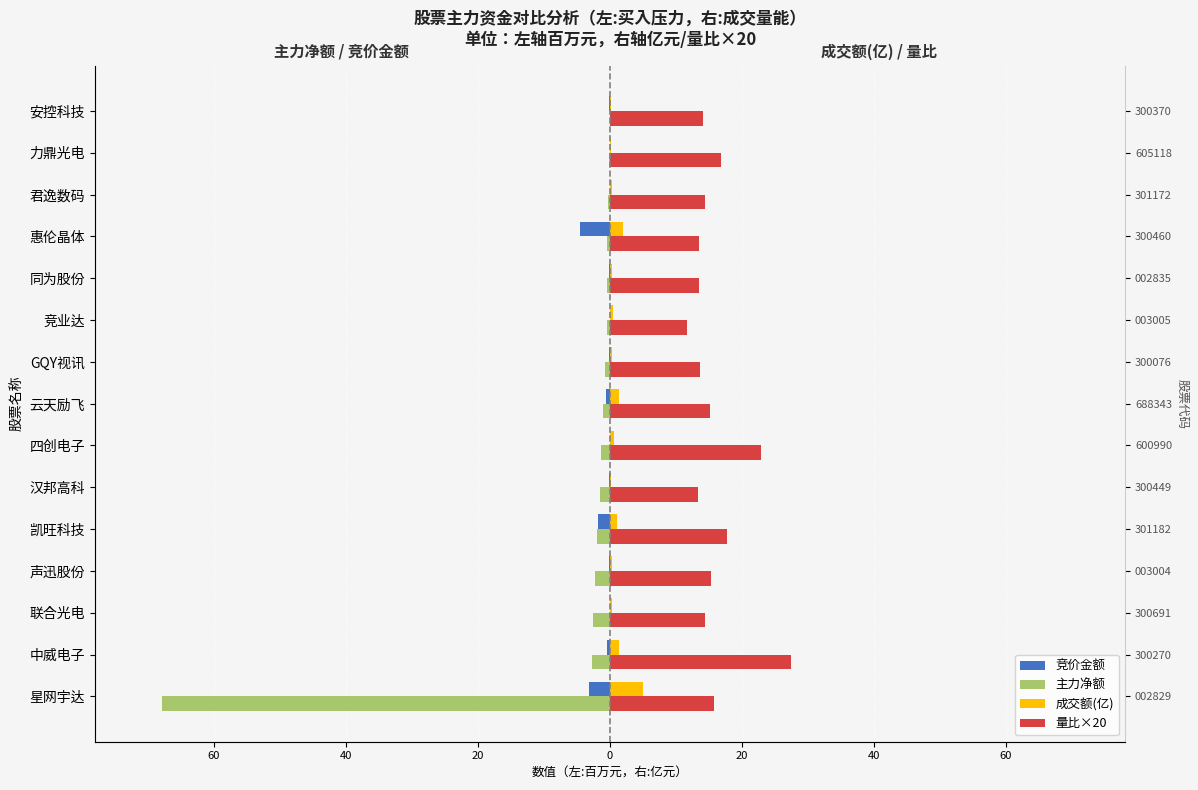

Is the value of 竞价金额 at 力鼎光电 greater than the value of 量比×20 at 中威电子?

No